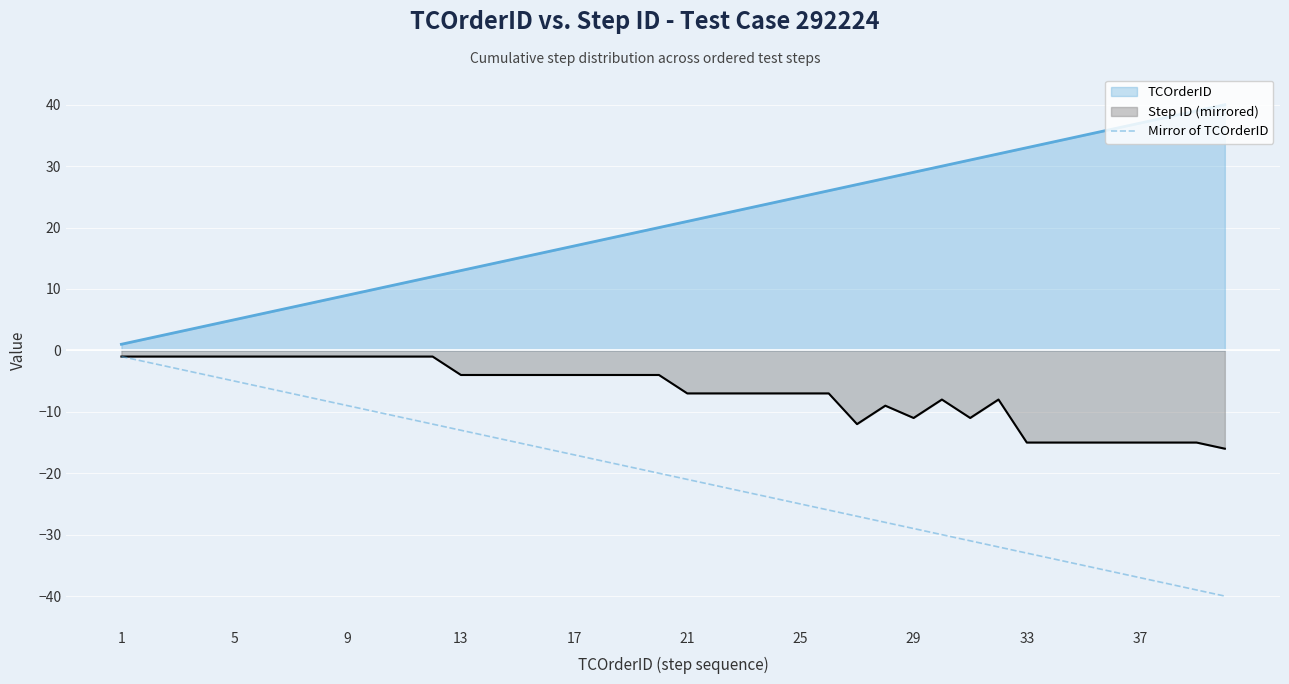

True or false: Mirror of TCOrderID and TCOrderID cross at least once.

False